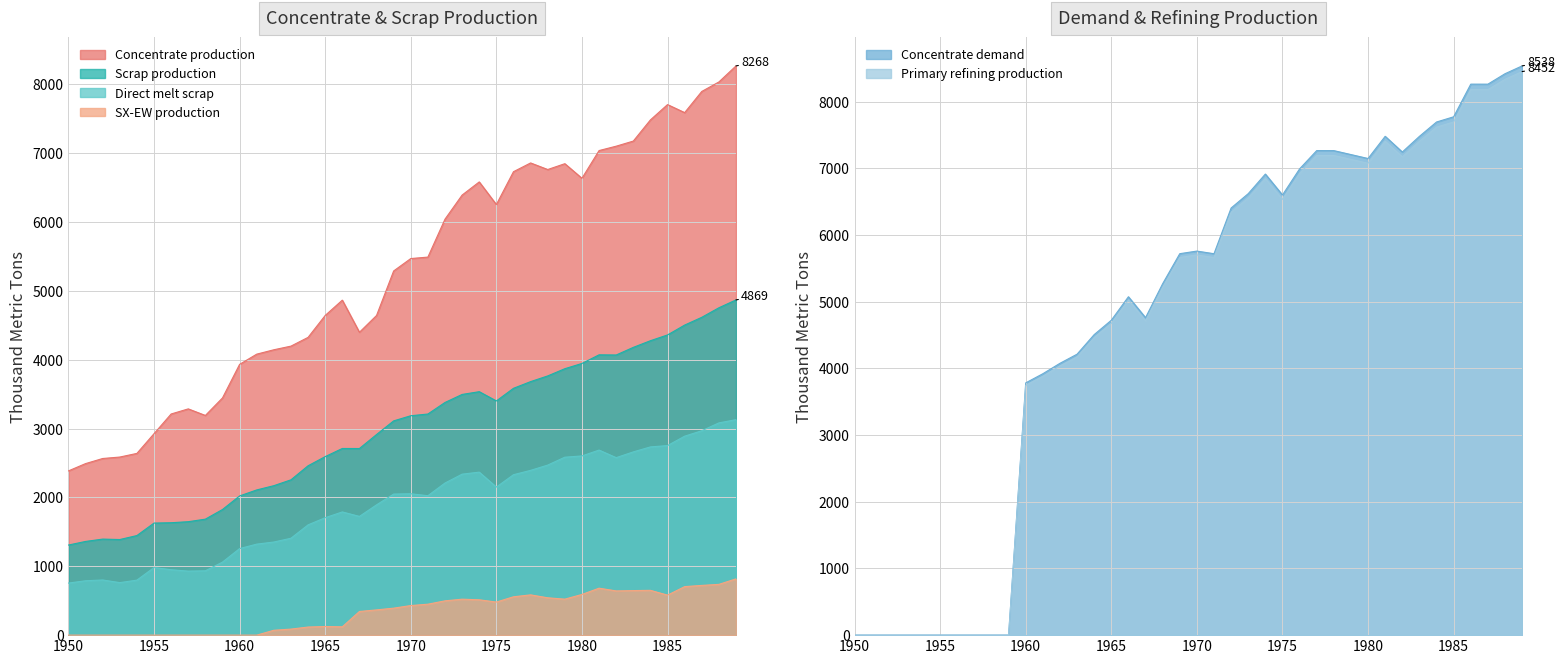

Reading left to right, what are all the values shown in this chart?

Concentrate production: 1950=2385.7	1951=2491.7	1952=2565.9	1953=2587.0	1954=2639.9	1955=2926.2	1956=3212.5	1957=3286.6	1958=3191.1	1959=3445.6	1960=3933.3	1961=4081.7	1962=4145.3	1963=4198.2	1964=4325.4	1965=4643.5	1966=4866.1	1967=4399.4	1968=4643.2	1969=5290.1	1970=5470.3	1971=5491.4	1972=6042.8	1973=6392.7	1974=6583.5	1975=6254.7	1976=6731.9	1977=6859.0	1978=6763.5	1979=6848.3	1980=6636.1	1981=7039.0	1982=7102.6	1983=7176.7	1984=7484.2	1985=7706.8	1986=7590.1	1987=7897.6	1988=8035.4	1989=8268.6
Scrap production: 1950=1308.7	1951=1361.0	1952=1395.2	1953=1388.9	1954=1446.5	1955=1627.9	1956=1633.0	1957=1647.9	1958=1684.8	1959=1824.9	1960=2021.8	1961=2109.3	1962=2171.0	1963=2256.0	1964=2460.1	1965=2593.1	1966=2711.5	1967=2710.9	1968=2913.9	1969=3112.3	1970=3186.9	1971=3212.0	1972=3379.8	1973=3496.4	1974=3536.5	1975=3401.8	1976=3585.5	1977=3682.6	1978=3765.3	1979=3870.2	1980=3946.5	1981=4071.8	1982=4069.4	1983=4180.1	1984=4276.9	1985=4360.8	1986=4503.9	1987=4616.8	1988=4755.4	1989=4869.5
Direct melt scrap: 1950=756.1	1951=790.0	1952=801.3	1953=762.9	1954=799.0	1955=981.9	1956=950.2	1957=929.9	1958=934.5	1959=1060.8	1960=1257.2	1961=1322.0	1962=1352.5	1963=1407.5	1964=1601.7	1965=1705.9	1966=1789.6	1967=1724.8	1968=1892.4	1969=2049.2	1970=2053.6	1971=2025.4	1972=2209.6	1973=2338.6	1974=2367.6	1975=2150.8	1976=2330.2	1977=2393.6	1978=2470.2	1979=2584.9	1980=2603.1	1981=2688.1	1982=2578.2	1983=2661.8	1984=2734.3	1985=2753.6	1986=2890.1	1987=2969.1	1988=3083.2	1989=3130.0
SX-EW production: 1950=0.0	1951=0.0	1952=0.0	1953=0.0	1954=0.0	1955=0.0	1956=0.0	1957=0.0	1958=0.0	1959=0.0	1960=0.0	1961=0.0	1962=70.7	1963=87.8	1964=117.6	1965=125.5	1966=120.9	1967=343.6	1968=366.8	1969=391.9	1970=429.7	1971=449.6	1972=498.2	1973=522.3	1974=513.5	1975=480.3	1976=557.1	1977=585.0	1978=542.5	1979=522.7	1980=590.9	1981=682.0	1982=642.4	1983=647.3	1984=650.8	1985=581.2	1986=704.9	1987=722.4	1988=737.6	1989=817.4
Concentrate demand: 1950=0.0	1951=0.0	1952=0.0	1953=0.0	1954=0.0	1955=0.0	1956=0.0	1957=0.0	1958=0.0	1959=0.0	1960=3784.0	1961=3920.8	1962=4077.3	1963=4214.1	1964=4507.9	1965=4723.2	1966=5075.7	1967=4761.7	1968=5271.1	1969=5721.7	1970=5760.6	1971=5721.0	1972=6406.9	1973=6622.2	1974=6915.9	1975=6601.9	1976=6993.7	1977=7267.8	1978=7267.5	1979=7208.3	1980=7149.1	1981=7482.1	1982=7246.5	1983=7481.4	1984=7696.7	1985=7774.8	1986=8264.6	1987=8264.3	1988=8420.8	1989=8538.1
Primary refining production: 1950=0.0	1951=0.0	1952=0.0	1953=0.0	1954=0.0	1955=0.0	1956=0.0	1957=0.0	1958=0.0	1959=0.0	1960=3746.1	1961=3881.6	1962=4036.6	1963=4172.0	1964=4462.8	1965=4675.9	1966=5025.0	1967=4714.0	1968=5218.4	1969=5664.5	1970=5703.0	1971=5663.8	1972=6342.8	1973=6556.0	1974=6846.8	1975=6535.9	1976=6923.7	1977=7195.1	1978=7194.8	1979=7136.2	1980=7077.6	1981=7407.3	1982=7174.0	1983=7406.6	1984=7619.8	1985=7697.0	1986=8182.0	1987=8181.7	1988=8336.6	1989=8452.7